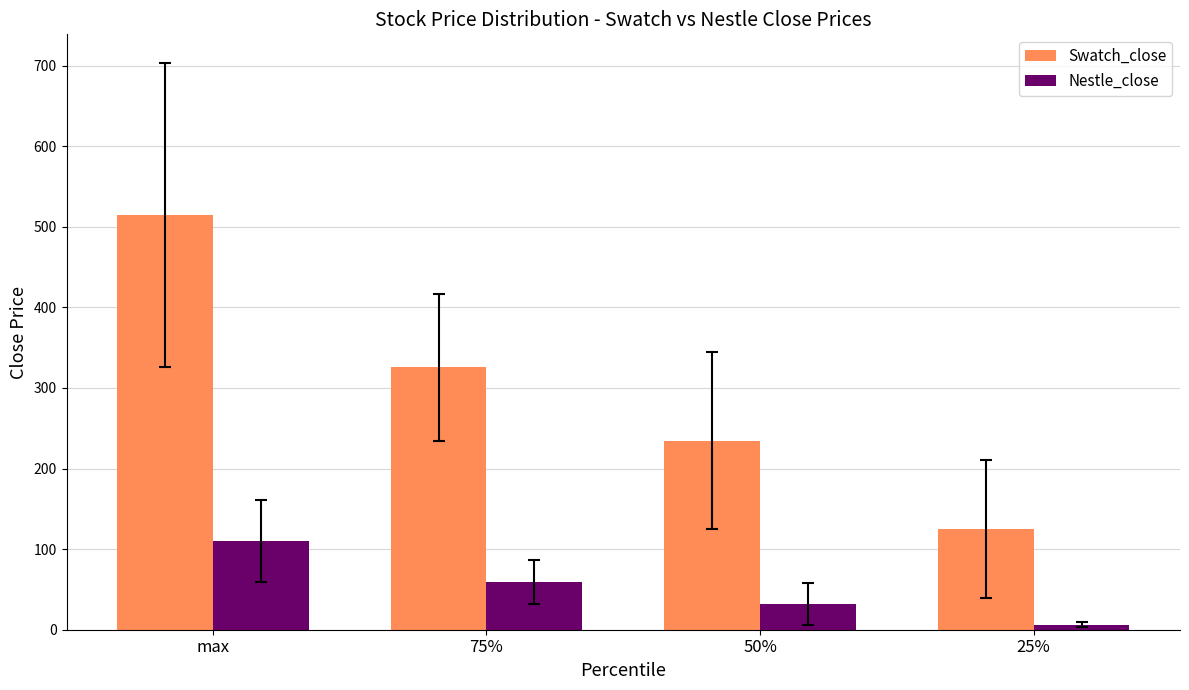

Reading right to left, list all the values displayed in this chart.

Swatch_close: 25%=125.3	50%=234.7	75%=325.9	max=514.7
Nestle_close: 25%=5.9	50%=32.0	75%=59.2	max=110.3